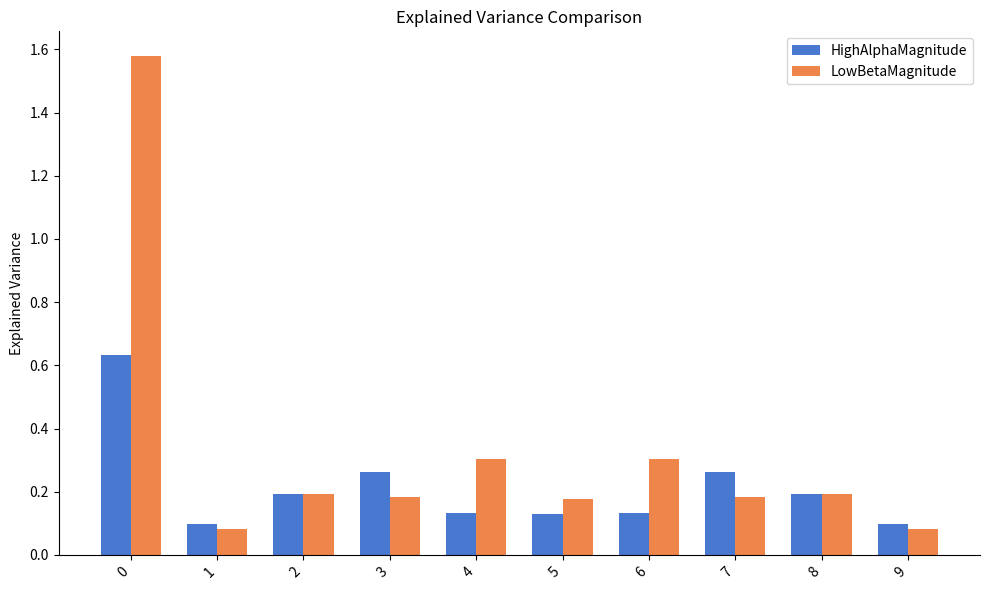

The HighAlphaMagnitude series shows 0.1 at 3. True or false?

False